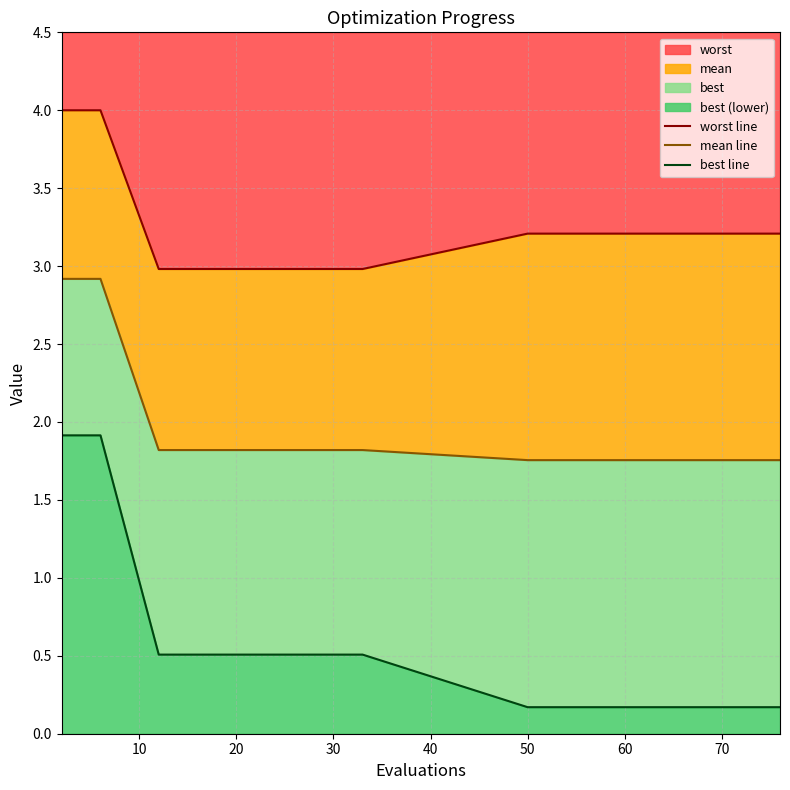

At how many categories does at least one series exceed 3?

12